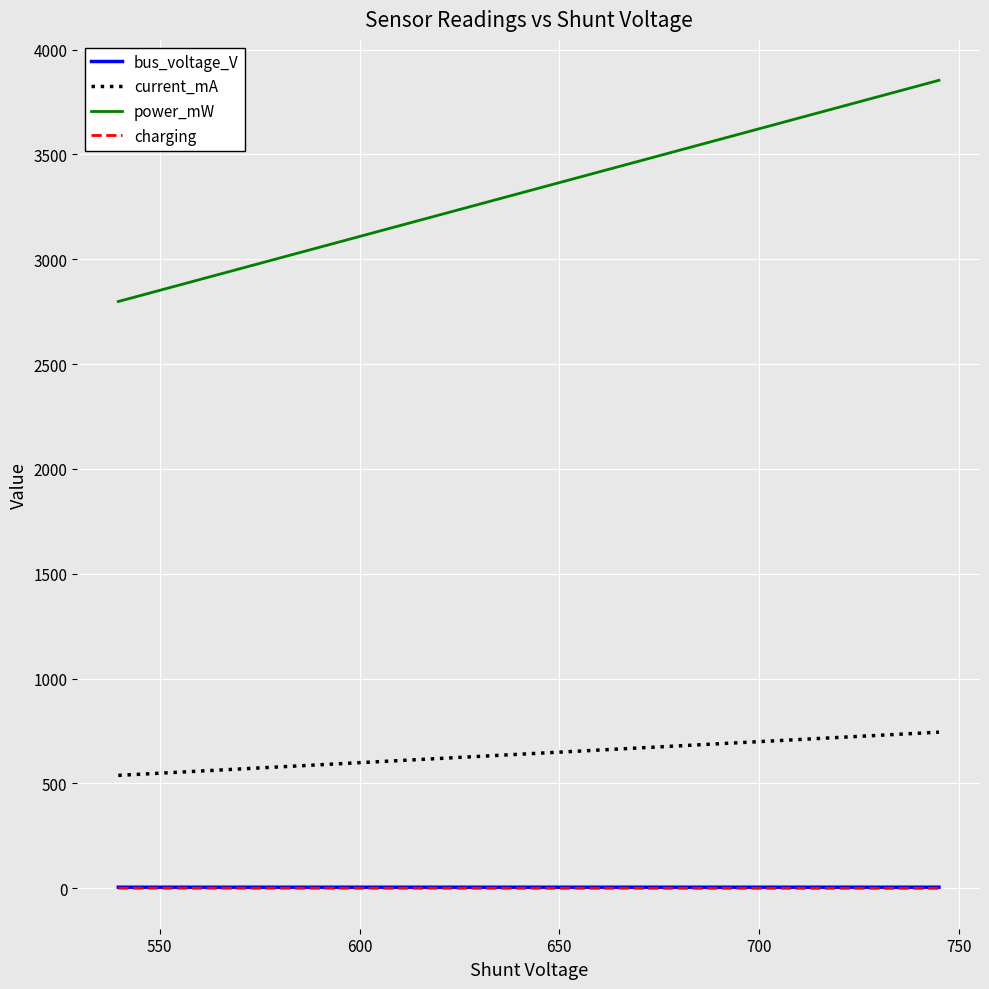

How many series are shown in this chart?

4